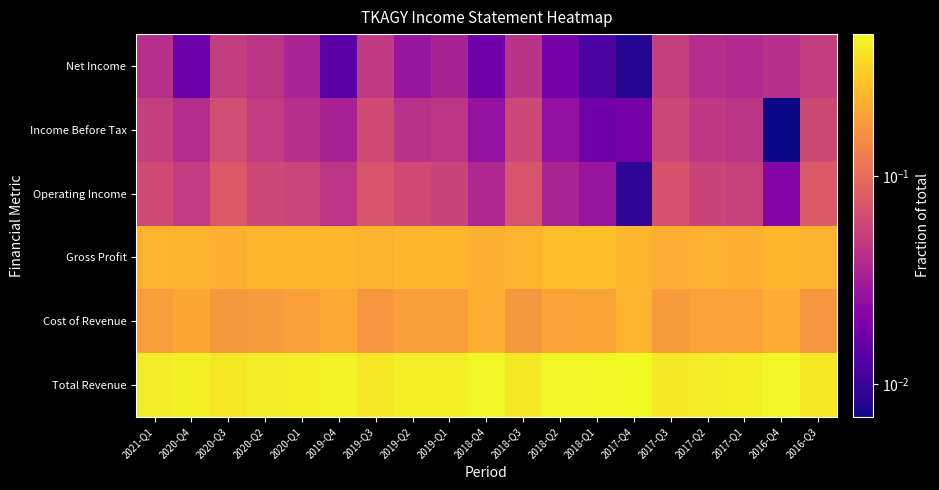

Between 2020-Q2 and 2021-Q1, which is larger?

2020-Q2